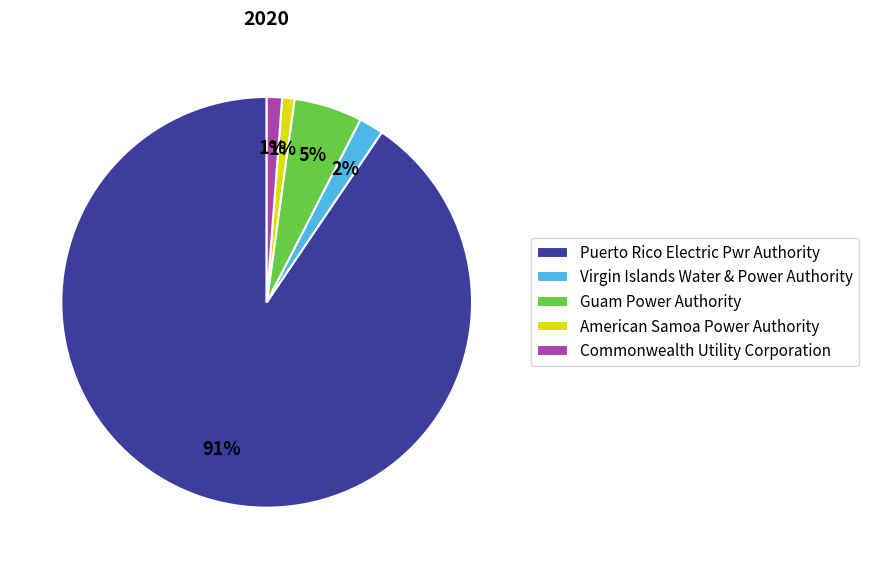

Which slice represents more than half of the pie?

Puerto Rico Electric Pwr Authority